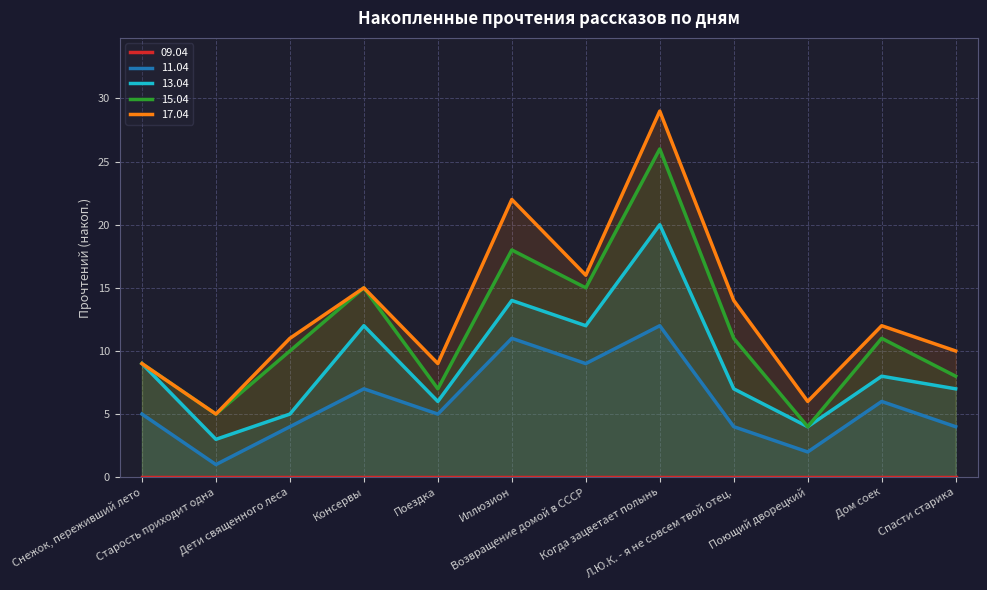

True or false: 17.04 and 11.04 intersect in this chart.

False